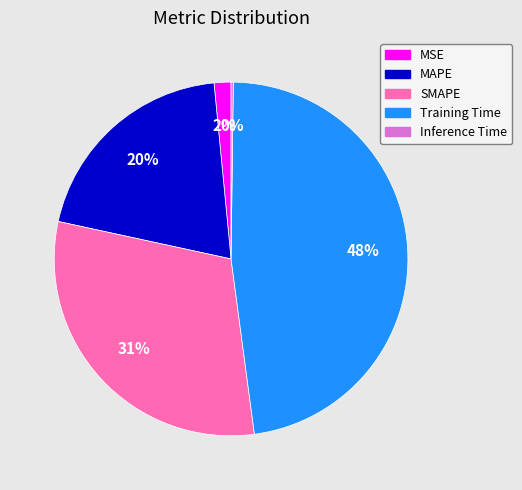

The Training Time slice represents 38% of the pie. True or false?

False